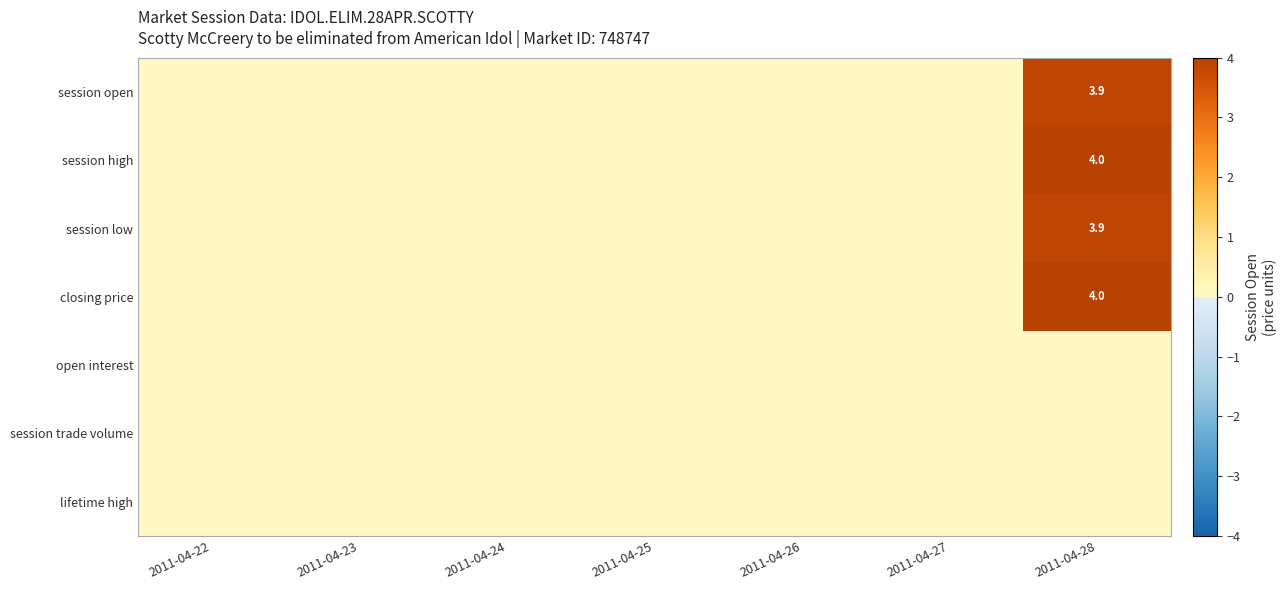

The session low series shows 6.7 at 2011-04-28. True or false?

False